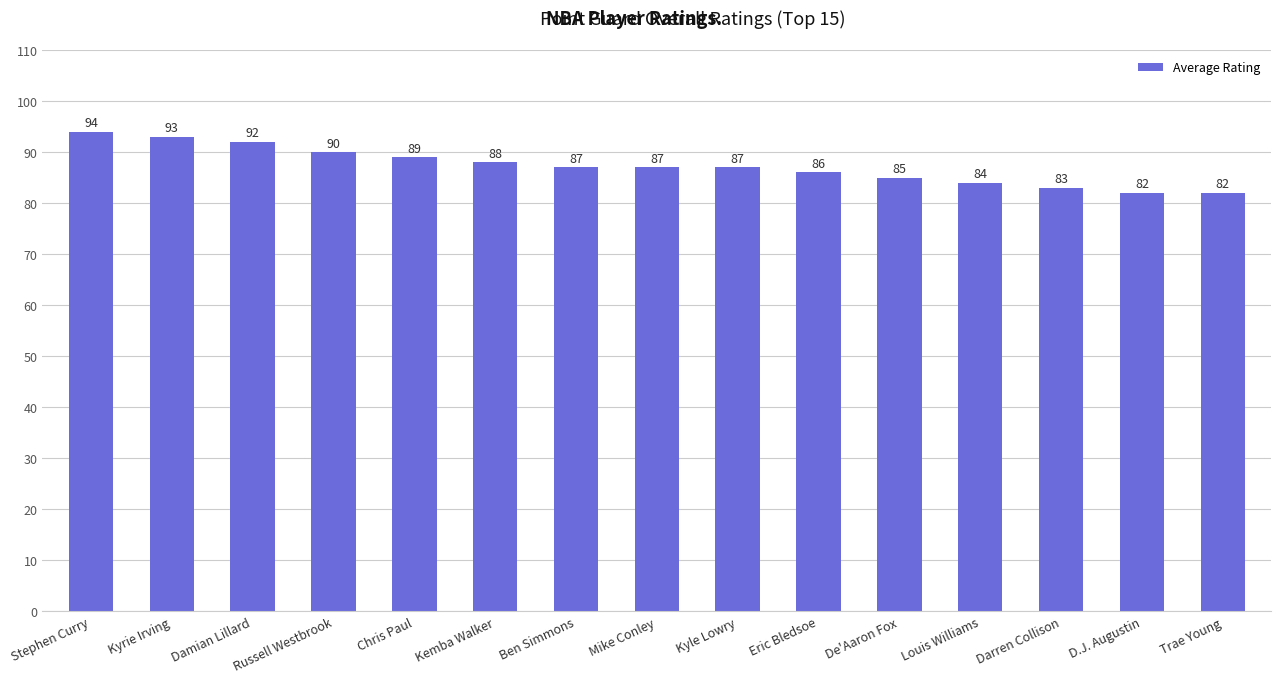

What is the average value?

87